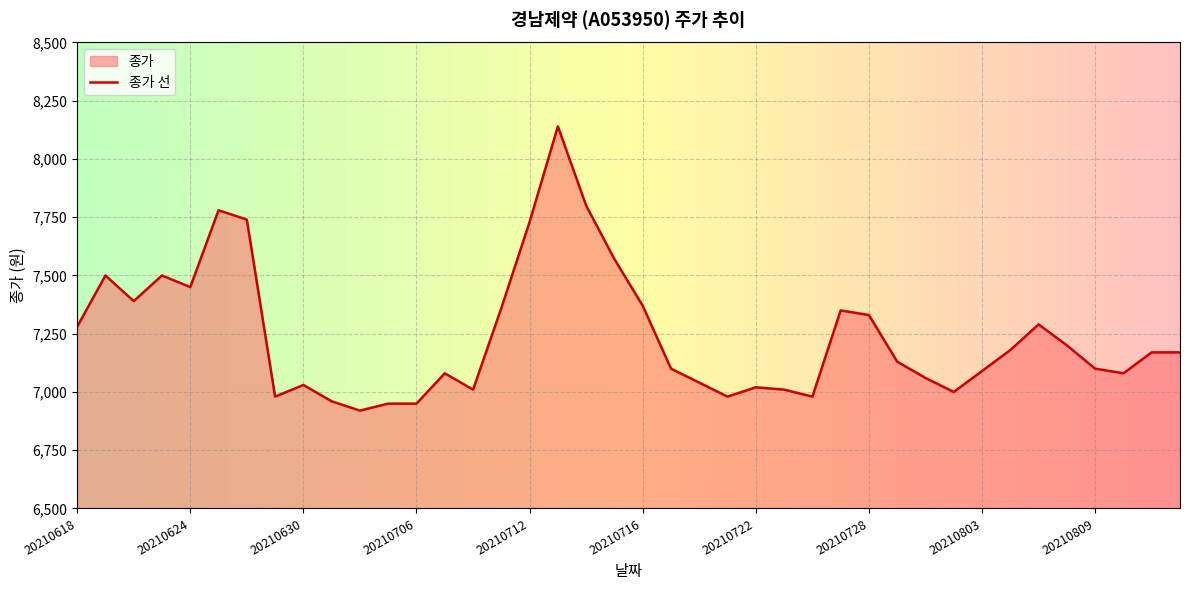

Reading right to left, list all the values displayed in this chart.

7170	7170	7080	7100	7200	7290	7180	7090	7000	7060	7130	7330	7350	6980	7010	7020	6980	7040	7100	7370	7570	7800	8140	7730	7360	7010	7080	6950	6950	6920	6960	7030	6980	7740	7780	7450	7500	7390	7500	7280